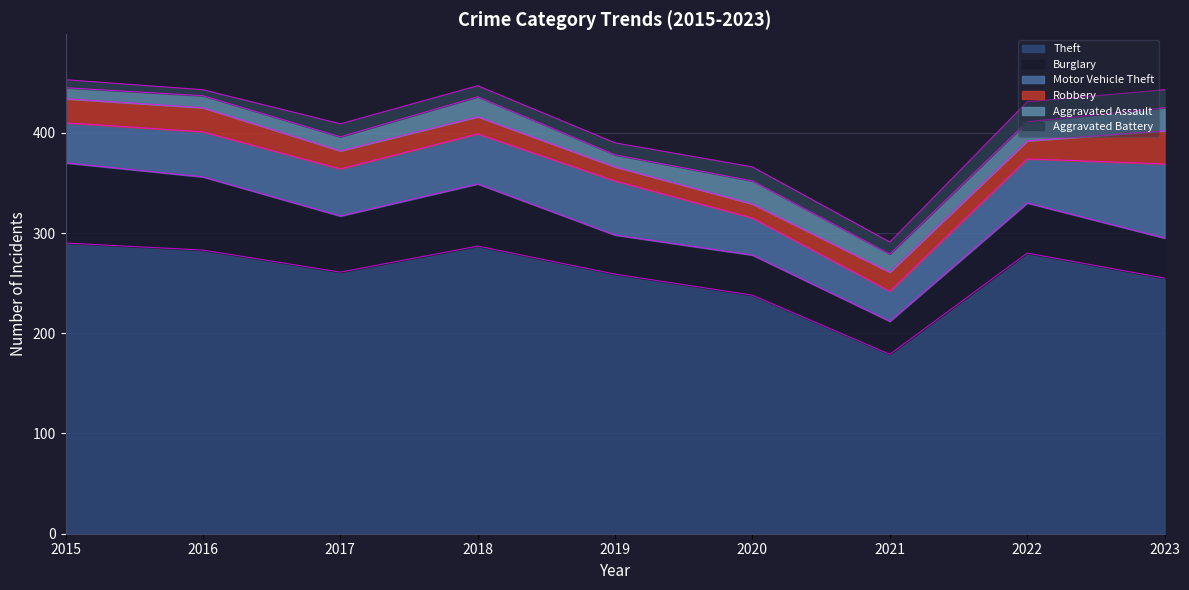

Does the chart have visible grid lines?

Yes